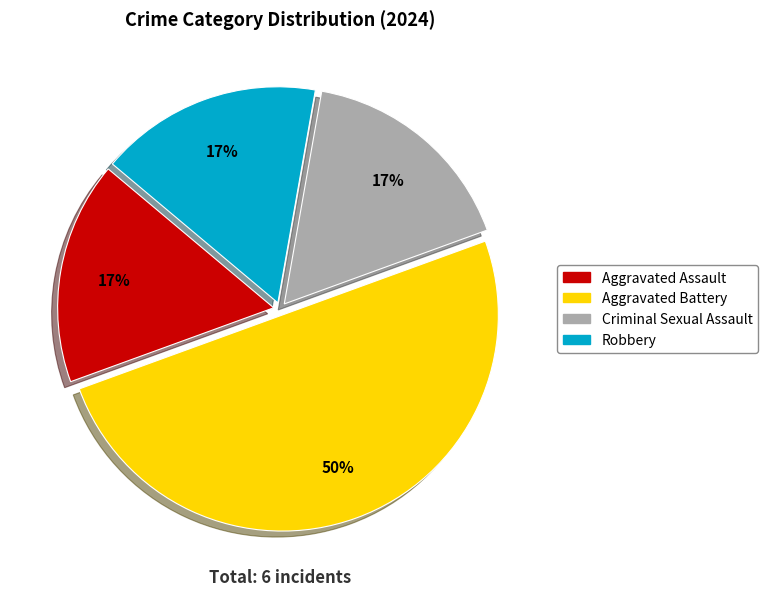

To the nearest percent, what is the difference between the largest and smallest slice percentages?

33%